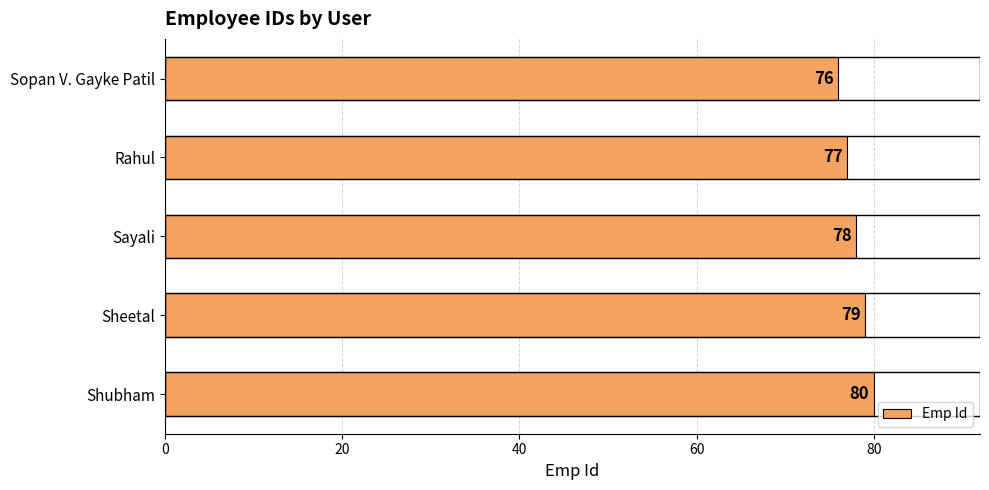

Does the chart contain stacked bars?

No